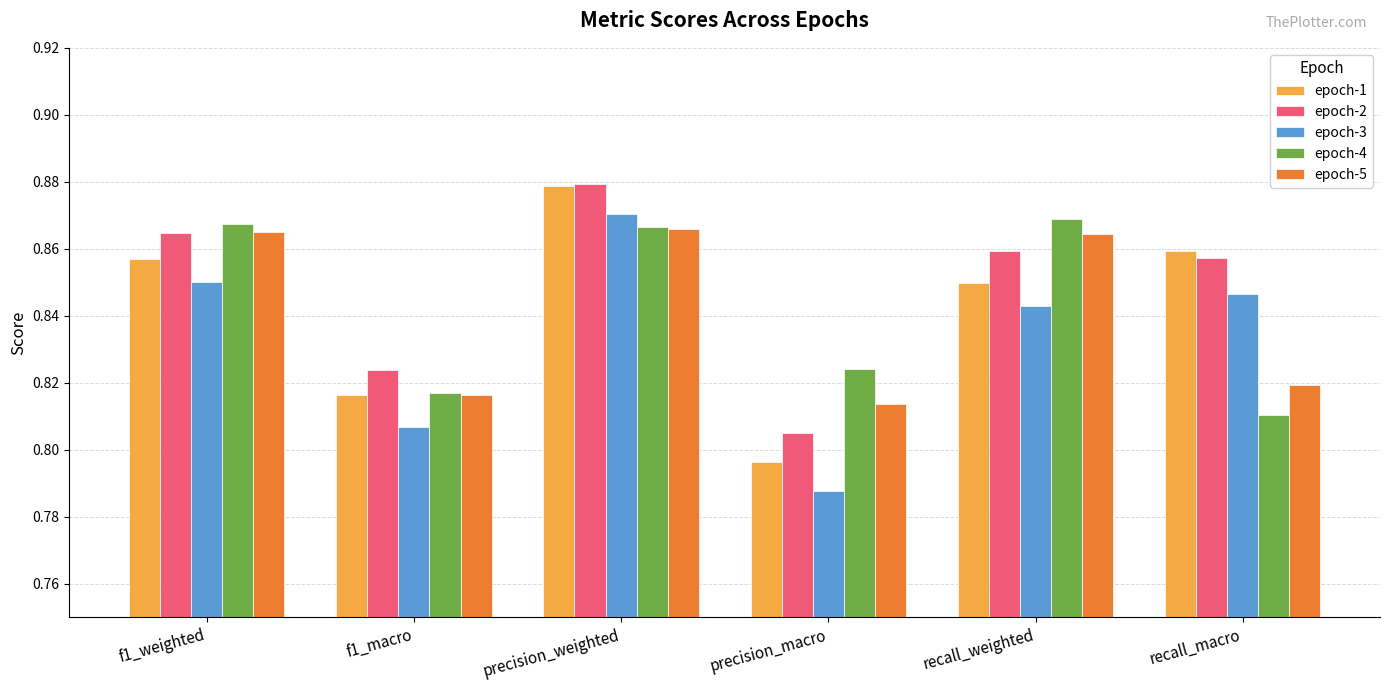

What is the sum of the epoch-3 values at f1_weighted and recall_macro?

1.7